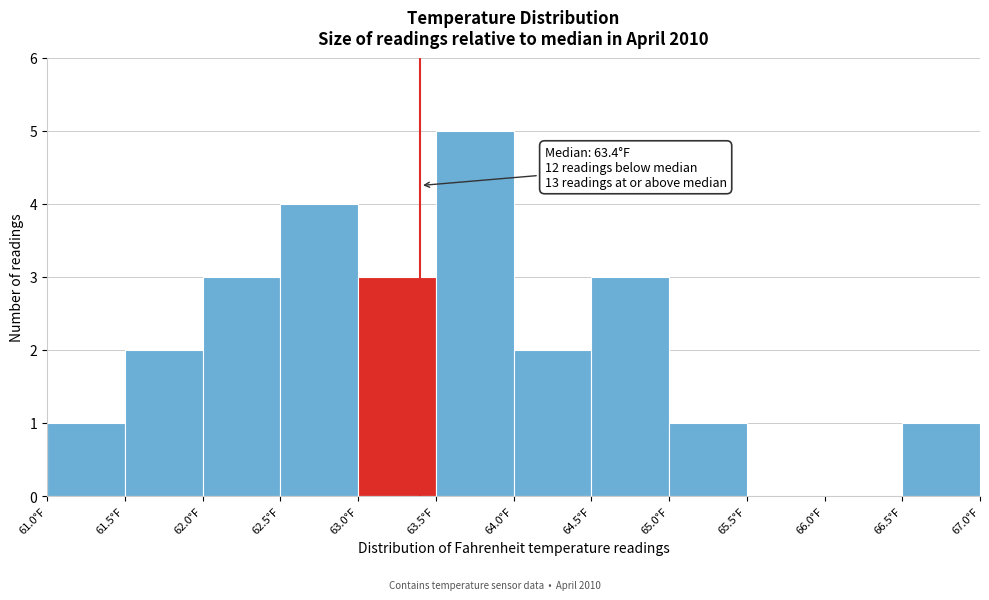

Over which range of the x-axis is the bar tallest?

63.5 to 64.0